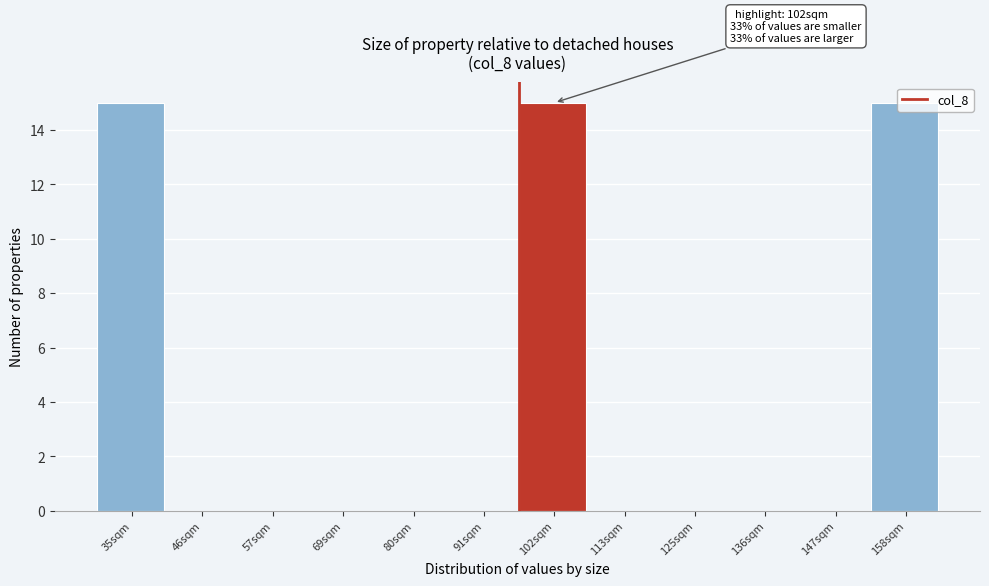

The chart shows a value of 0 at 113sqm. True or false?

True